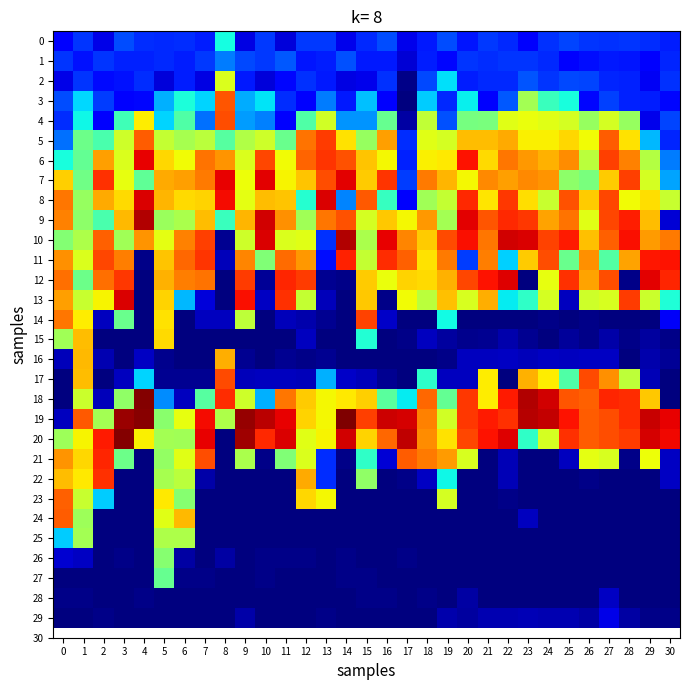

What is the total value across all series at 22?

12678030